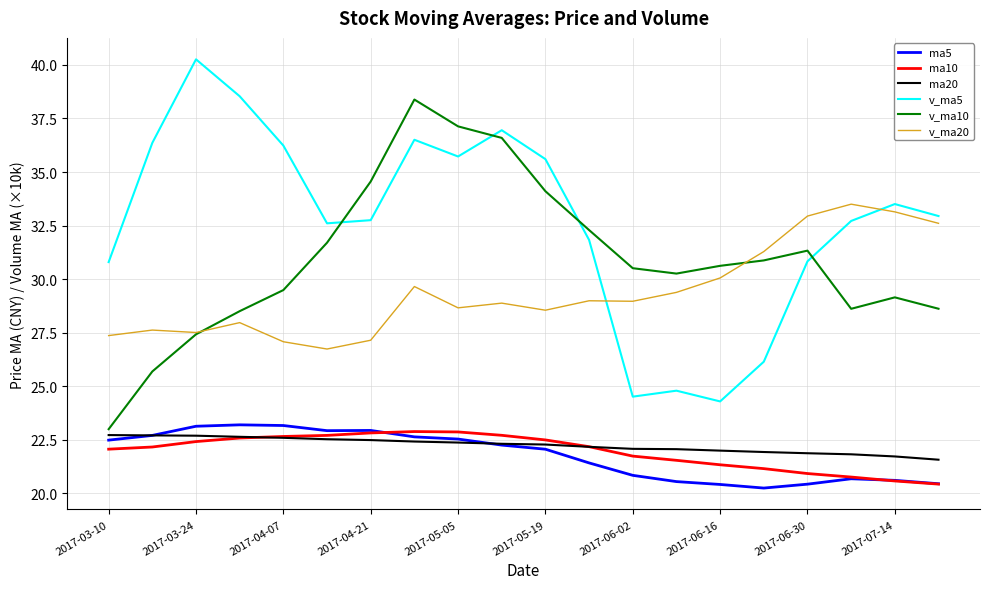

What is the greatest value displayed?

40.3